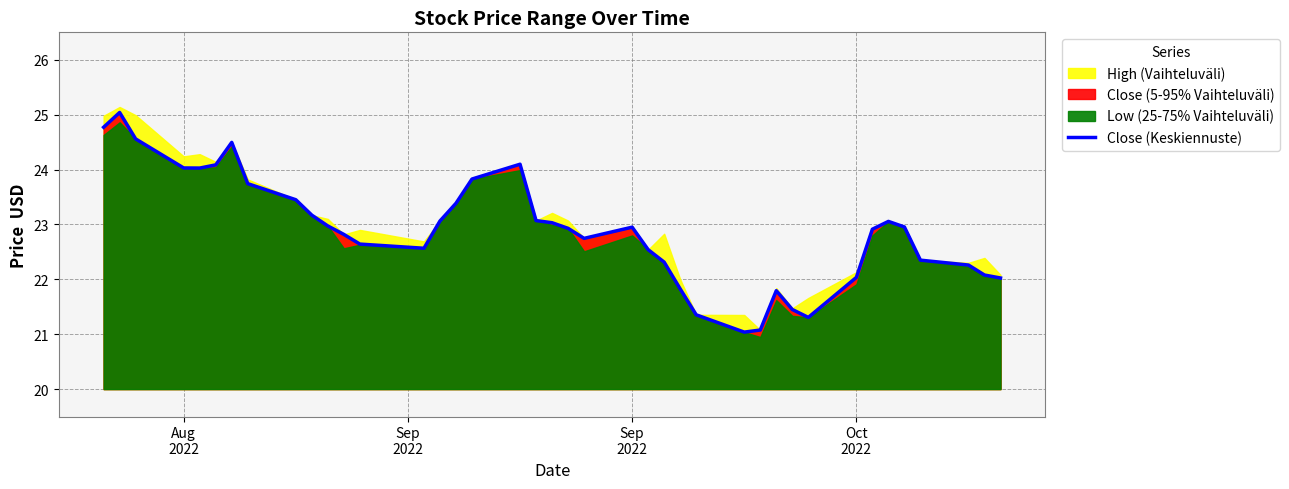

What is the lowest value of the Close (Keskiennuste) series?

21.0